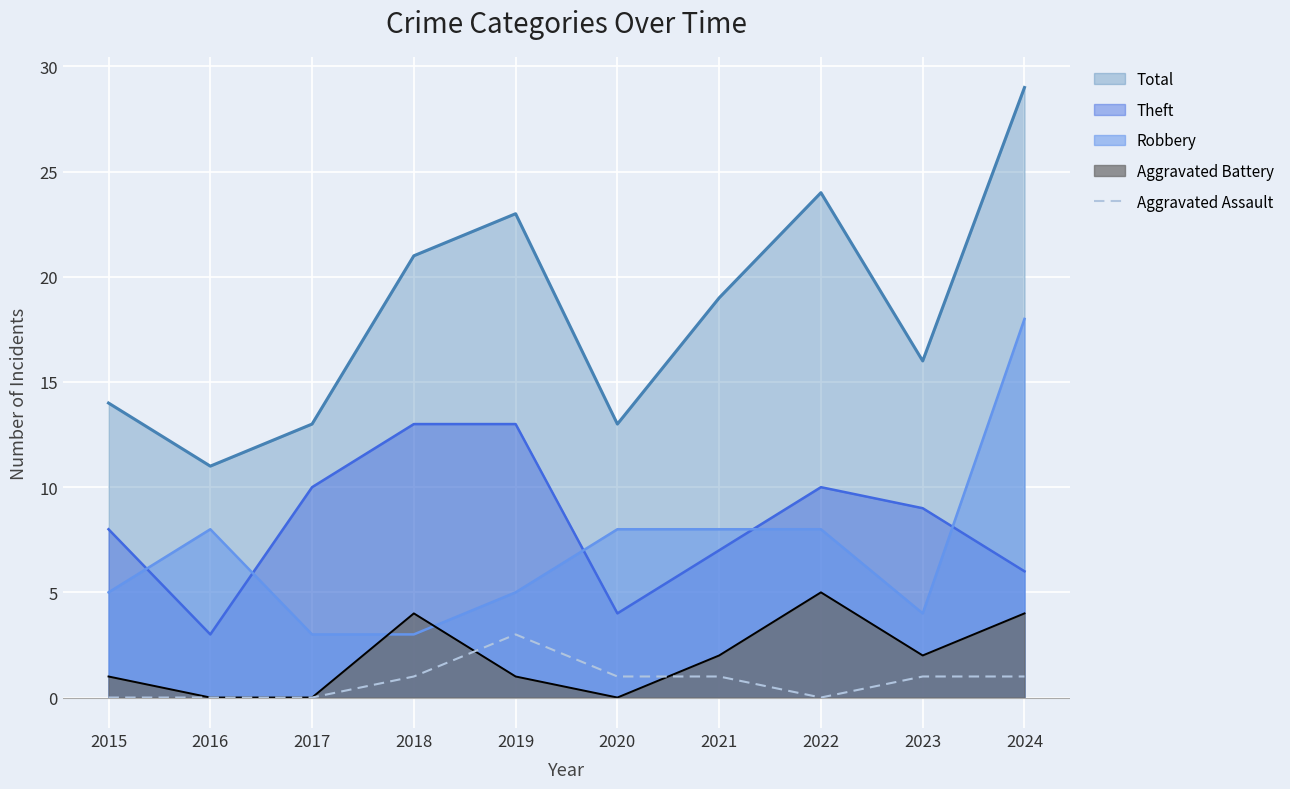

Is the value of Aggravated Assault at 2018 greater than the value of Robbery at 2016?

No